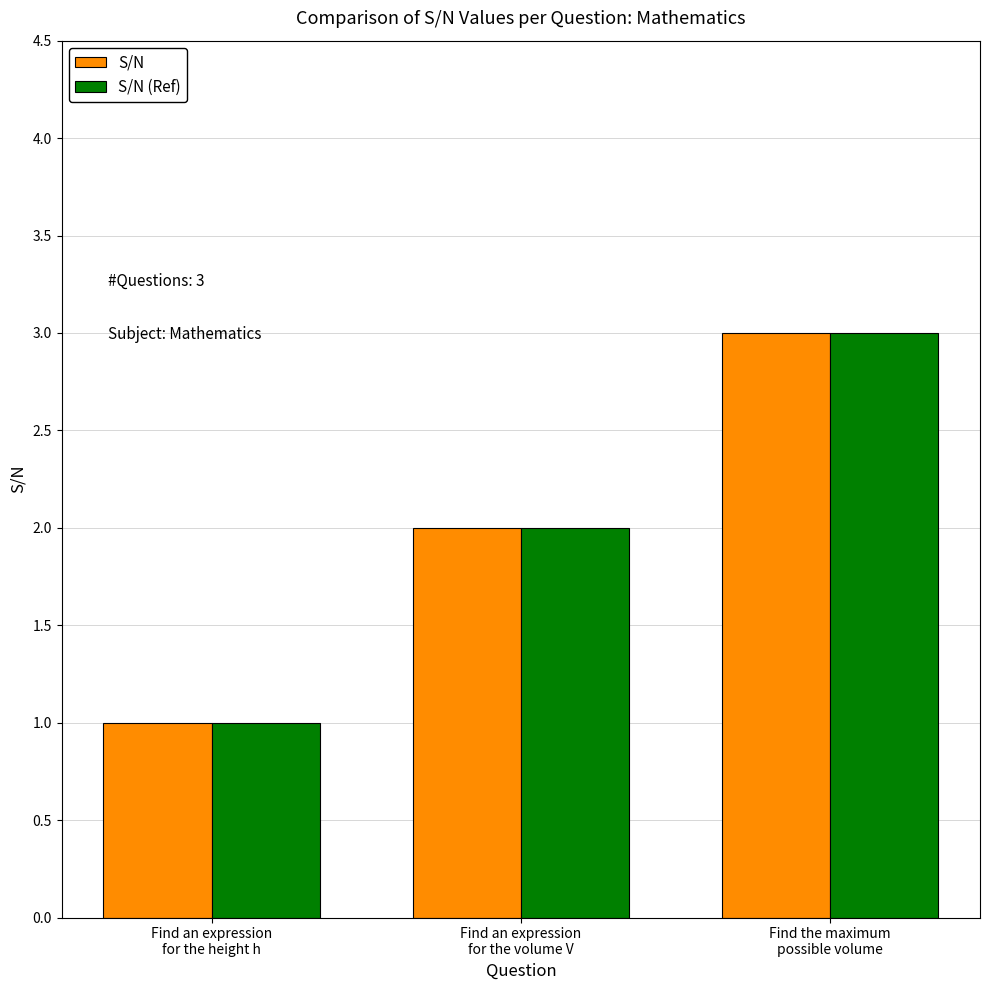

Which label corresponds to the smallest value in the chart?

Find an expression
for the height h